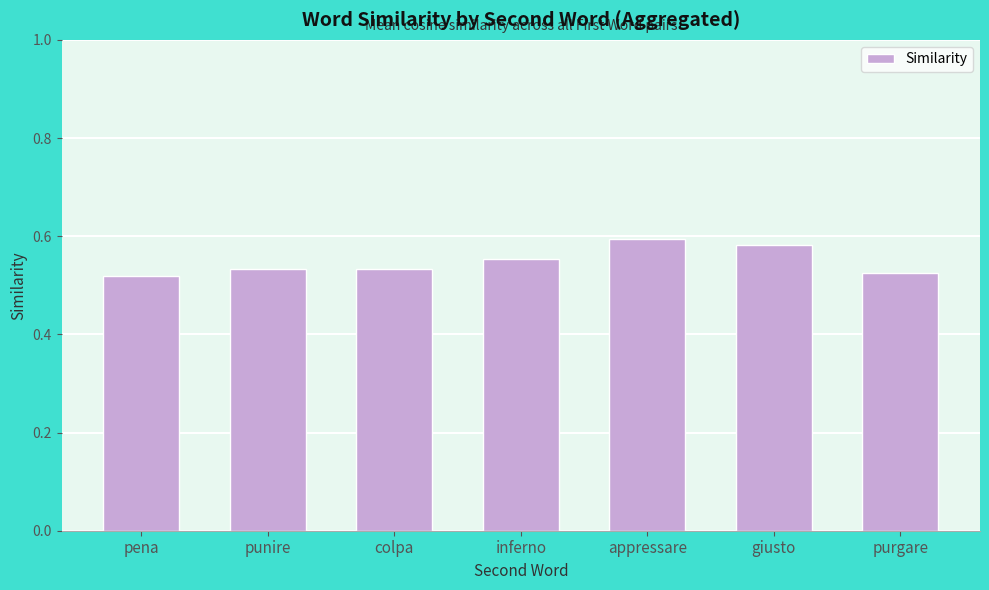

The value at pena is 0.2. True or false?

False